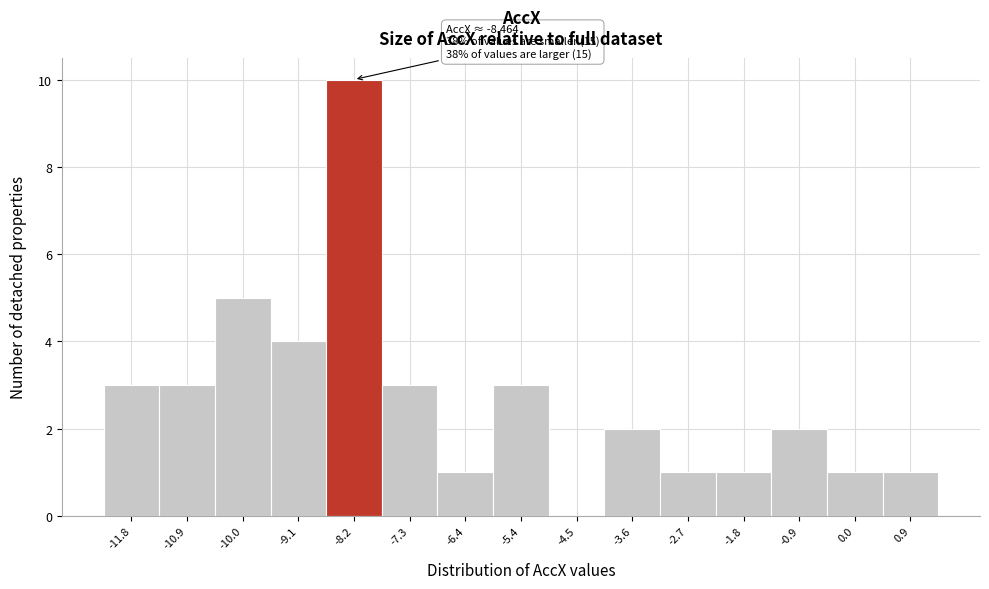

Over which range of the x-axis is the bar tallest?

-8.6 to -7.7